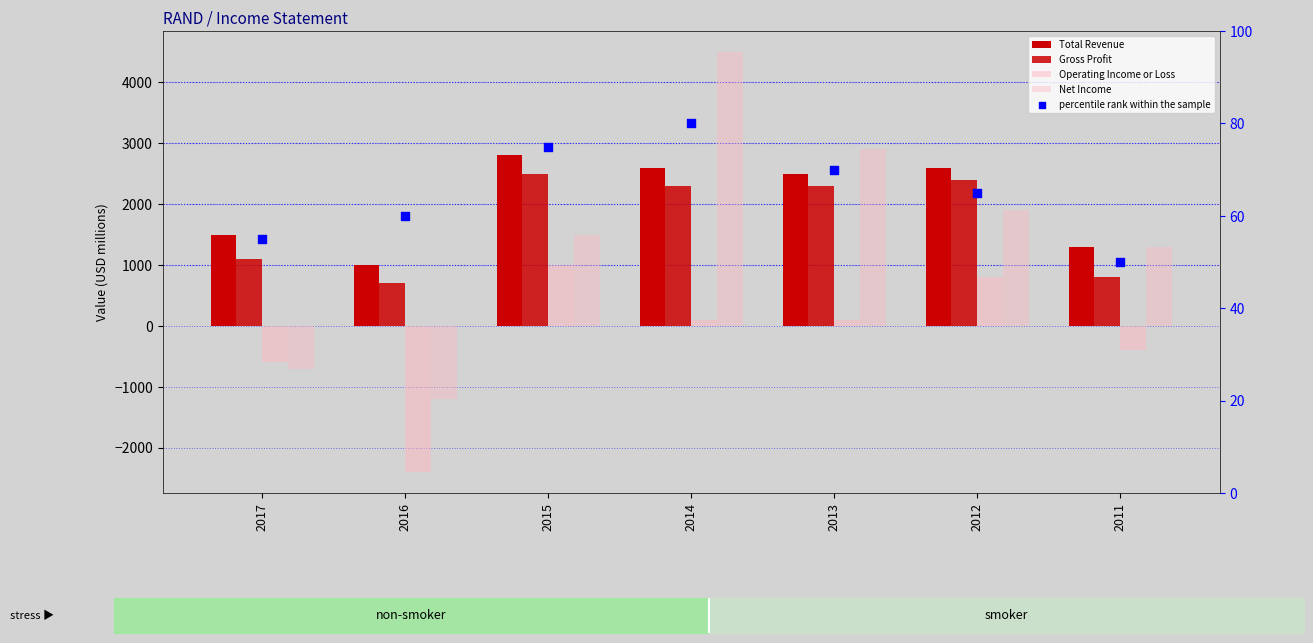

What are all the series names shown in the legend?

Total Revenue, Gross Profit, Operating Income or Loss, Net Income, percentile rank within the sample